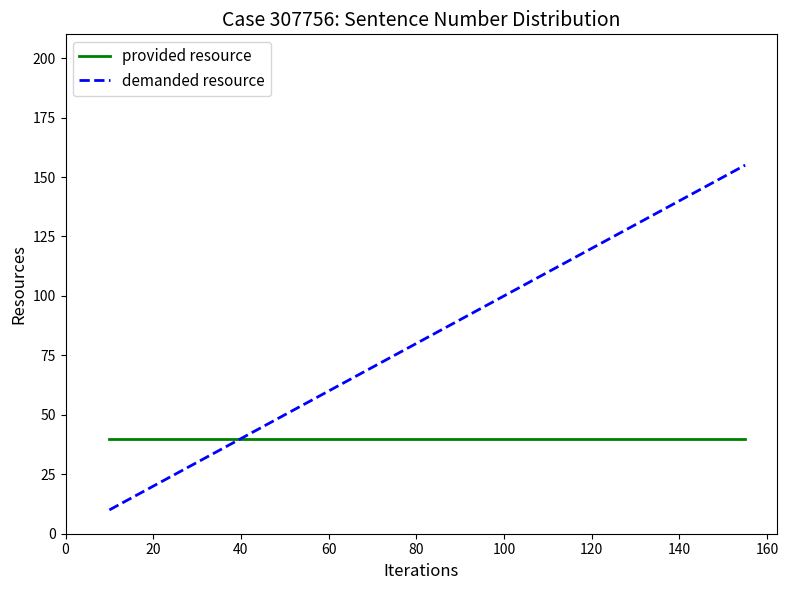

What is the highest value of the provided resource series?

40